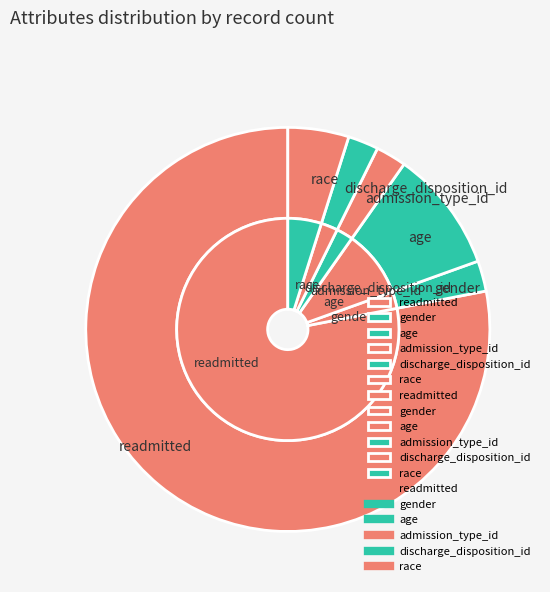

What is the change in value from readmitted to discharge_disposition_id?

-31